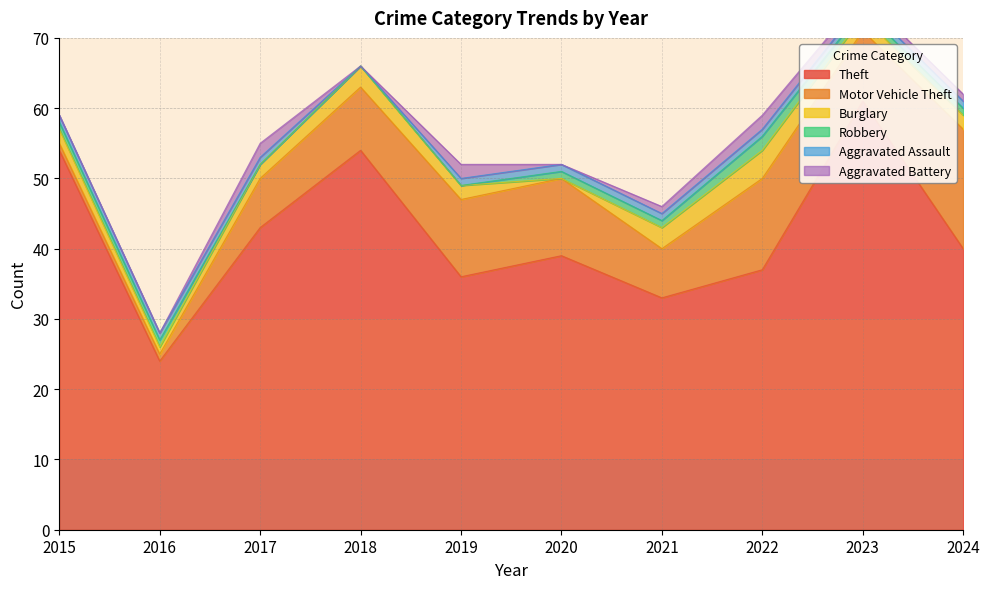

True or false: Robbery and Theft cross at least once.

False